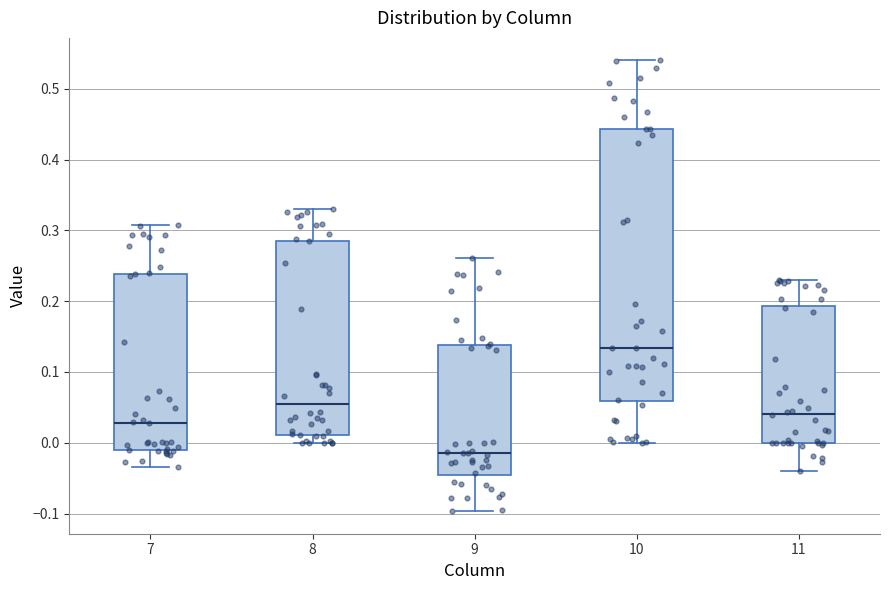

Where does the median line of the box at x = 9 sit on the y-axis? The values are not printed on the chart, so give them approximately, as read against the axis.

-0.01